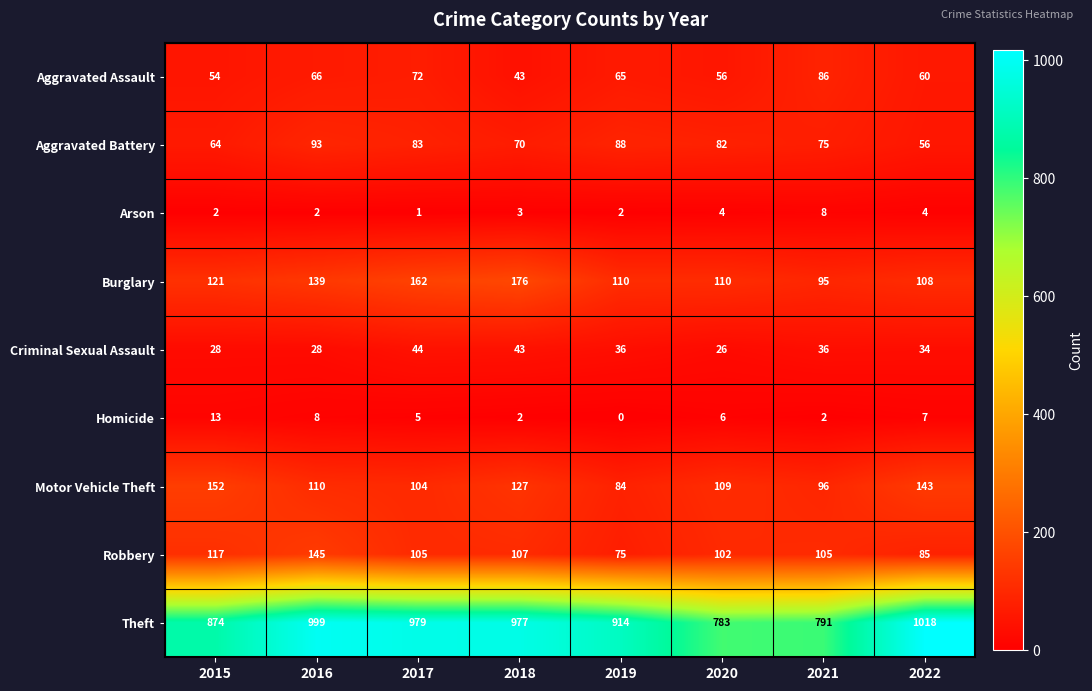

What value does the Criminal Sexual Assault series have at 2017, to the nearest 10?

40